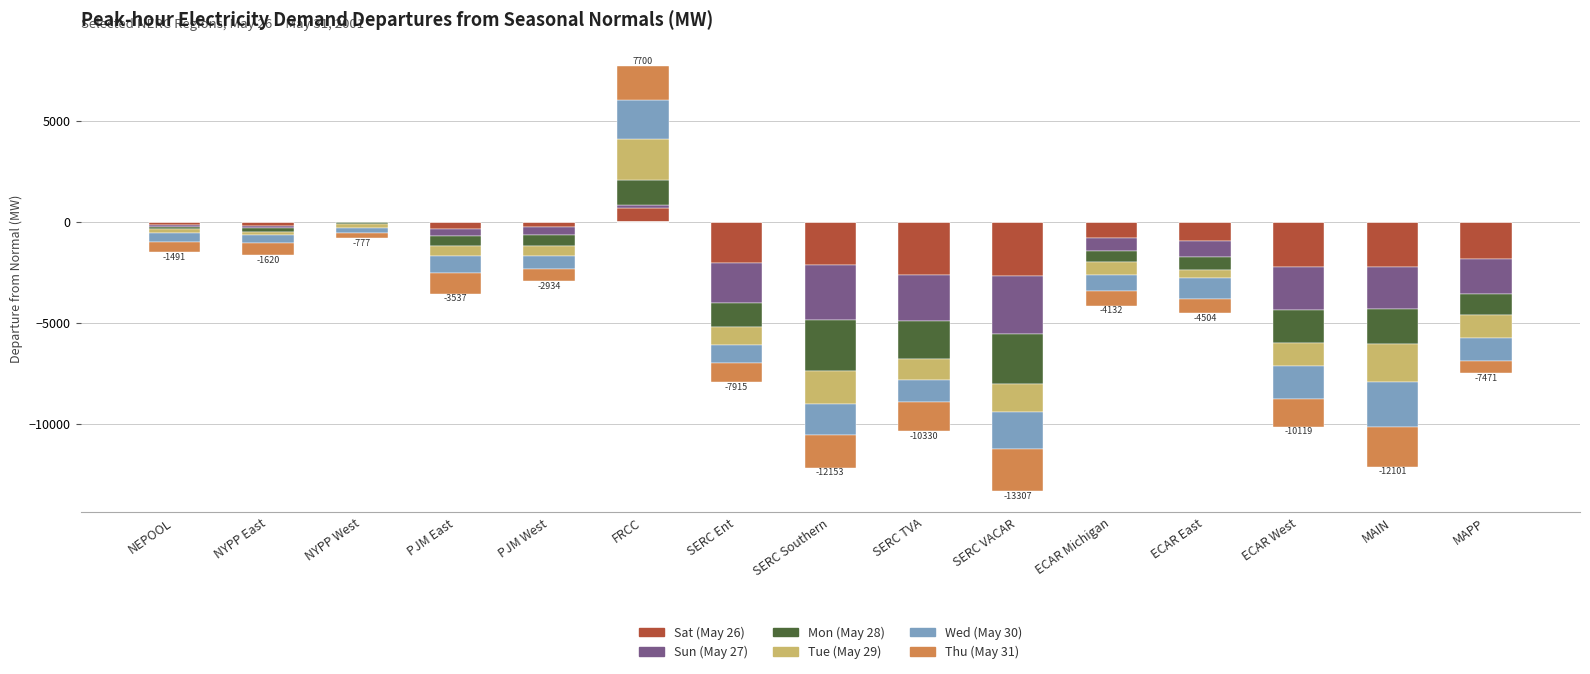

Which series has the largest total across all categories?

Tue (May 29)